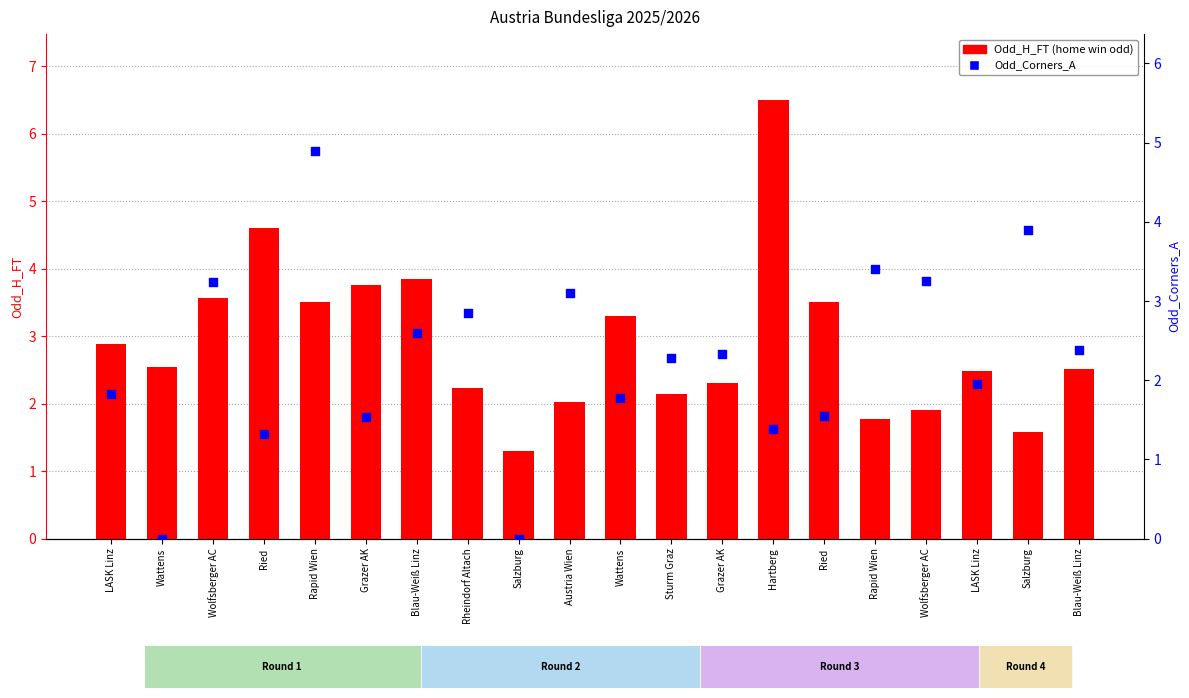

What are all the series names shown in the legend?

Odd_H_FT (home win odd), Odd_Corners_A